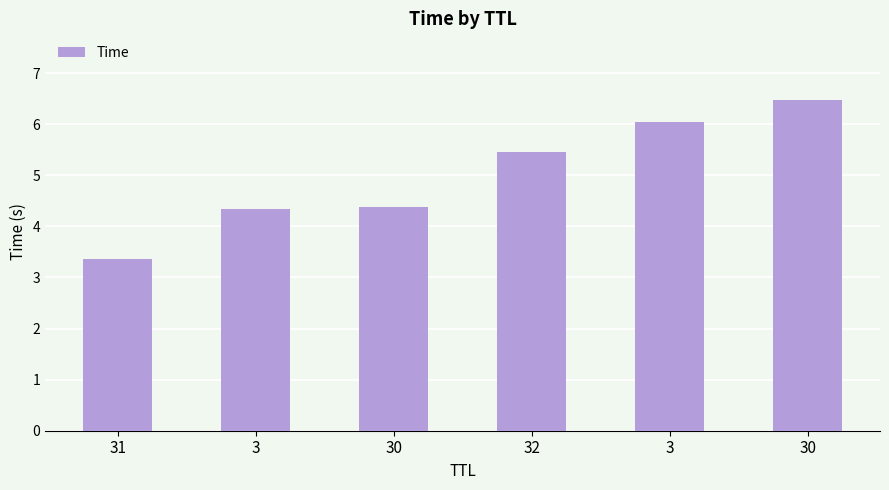

How many data points are less than 5?

3